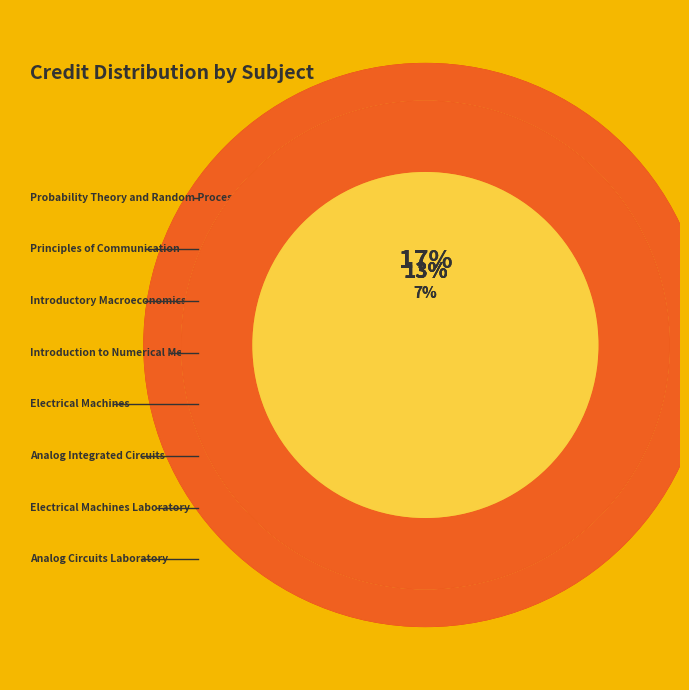

Is it true that Electrical Machines Laboratory is 15% of the pie?

False